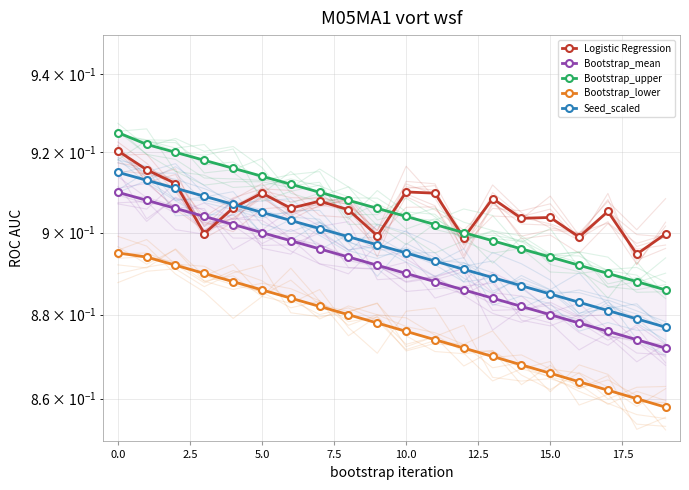

Reading left to right, extract all data points from this chart.

Logistic Regression: 0.9	0.9	0.9	0.9	0.9	0.9	0.9	0.9	0.9	0.9	0.9	0.9	0.9	0.9	0.9	0.9	0.9	0.9	0.9	0.9
Bootstrap_mean: 0.9	0.9	0.9	0.9	0.9	0.9	0.9	0.9	0.9	0.9	0.9	0.9	0.9	0.9	0.9	0.9	0.9	0.9	0.9	0.9
Bootstrap_upper: 0.9	0.9	0.9	0.9	0.9	0.9	0.9	0.9	0.9	0.9	0.9	0.9	0.9	0.9	0.9	0.9	0.9	0.9	0.9	0.9
Bootstrap_lower: 0.9	0.9	0.9	0.9	0.9	0.9	0.9	0.9	0.9	0.9	0.9	0.9	0.9	0.9	0.9	0.9	0.9	0.9	0.9	0.9
Seed_scaled: 0.9	0.9	0.9	0.9	0.9	0.9	0.9	0.9	0.9	0.9	0.9	0.9	0.9	0.9	0.9	0.9	0.9	0.9	0.9	0.9